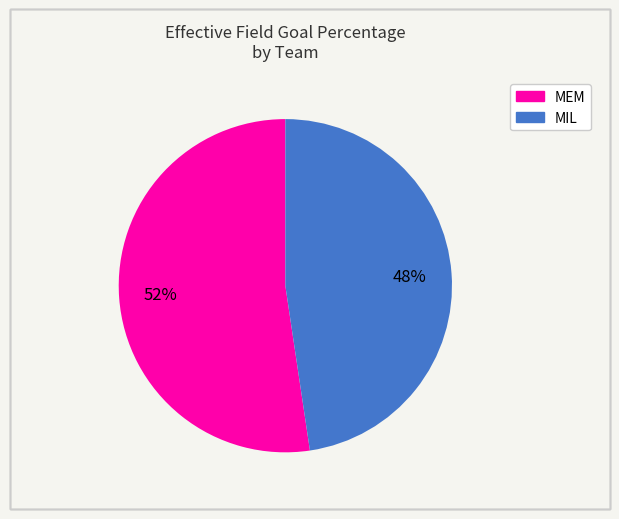

To the nearest percent, what percentage of the pie is MIL?

48%